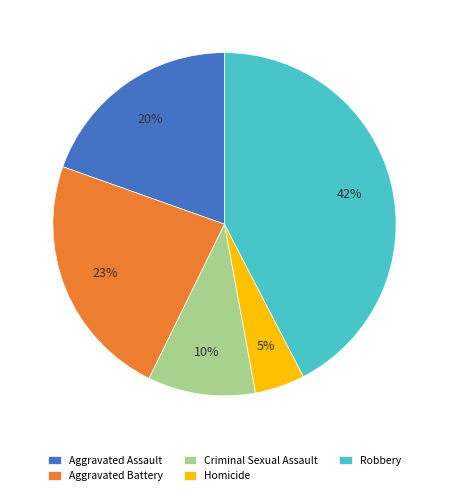

Combined, do Aggravated Battery and Criminal Sexual Assault account for over 50%?

No